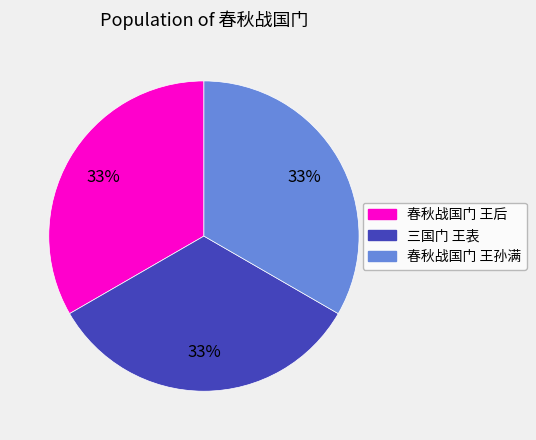

Count the number of slices in the pie.

3